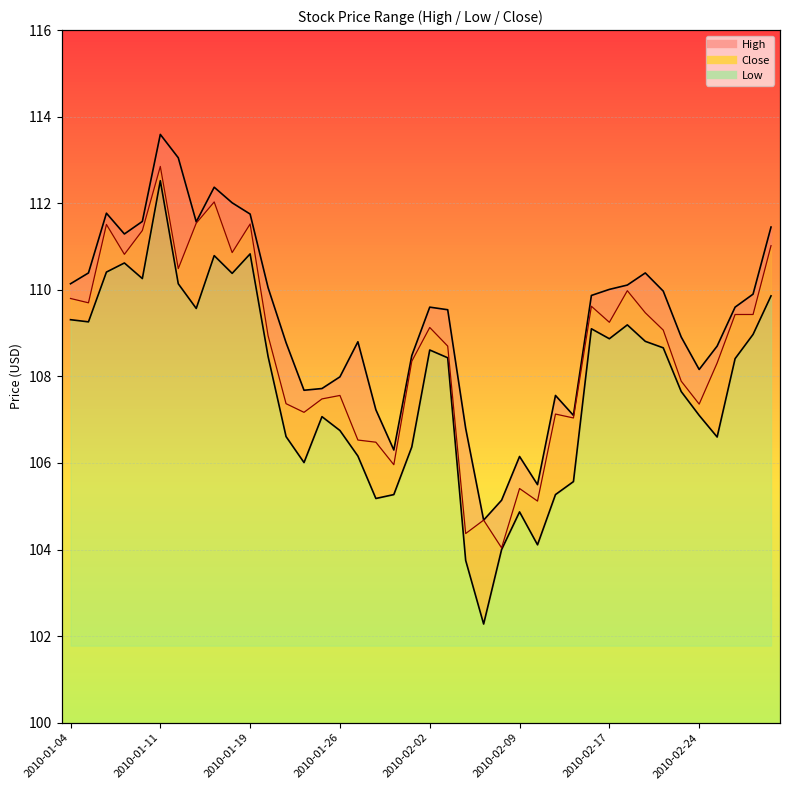

Which series has the largest range (max minus min)?

Low